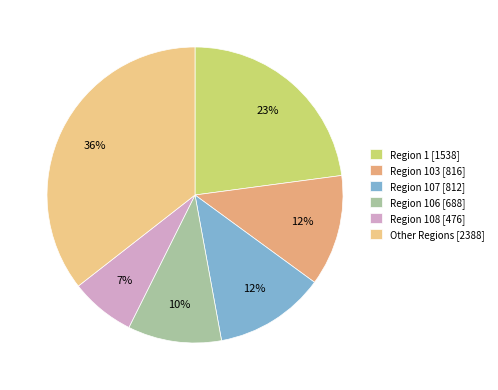

How many slices are in this pie chart?

6